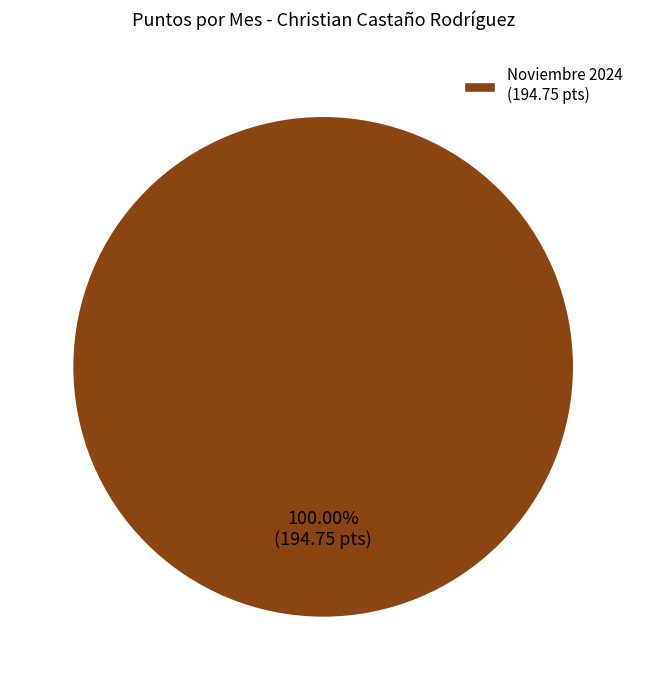

Rank the categories by value from lowest to highest.

Noviembre 2024 (194.75 pts)